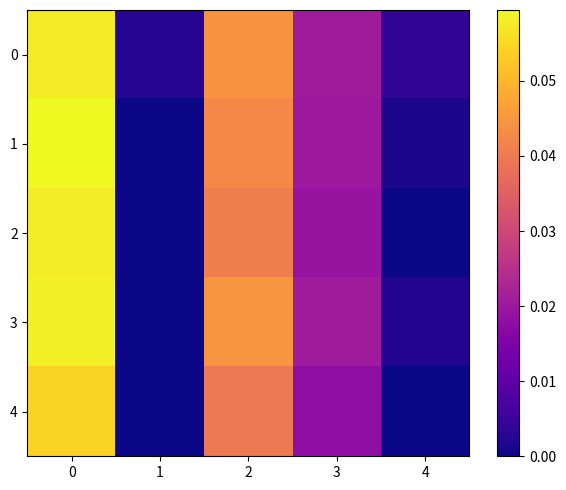

Which series changed the most between 2 and 3?

3